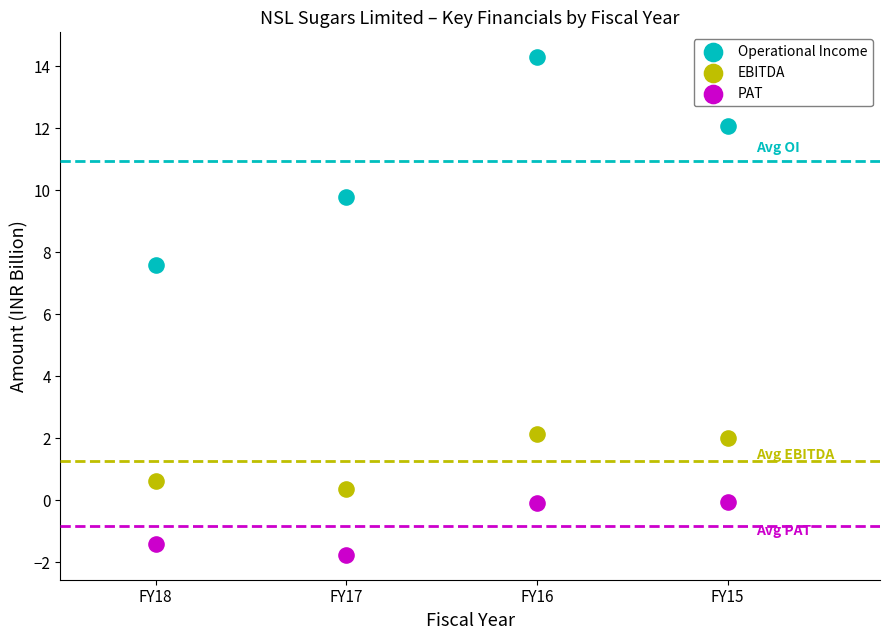

Which series contains the highest Y value?

Operational Income